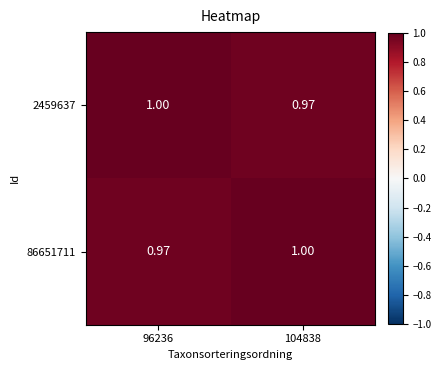

Is the value of 2459637 at 104838 greater than the value of 86651711 at 104838?

No